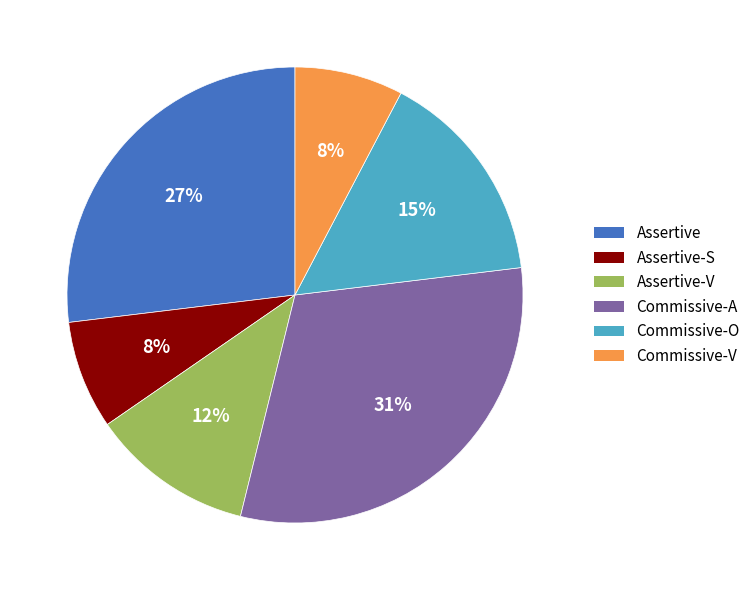

Between Commissive-V and Assertive-V, which is larger?

Assertive-V